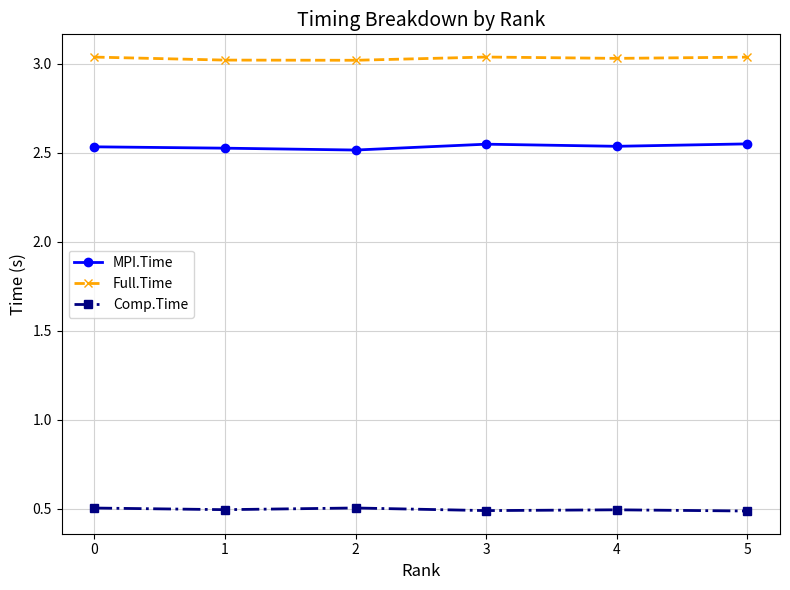

Count the number of data series in this chart.

3